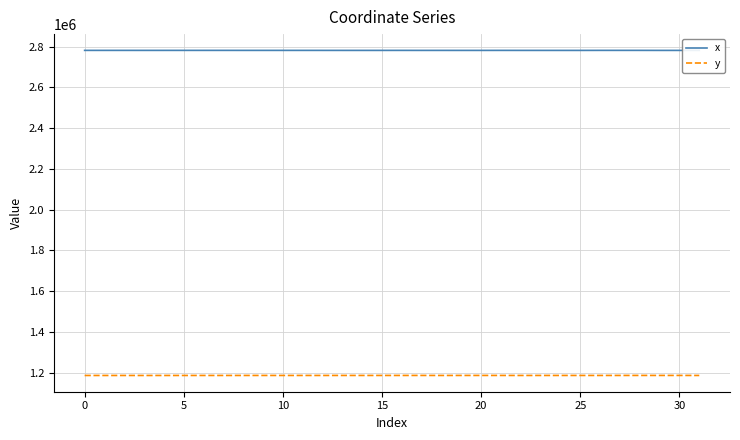

True or false: x and y intersect in this chart.

False